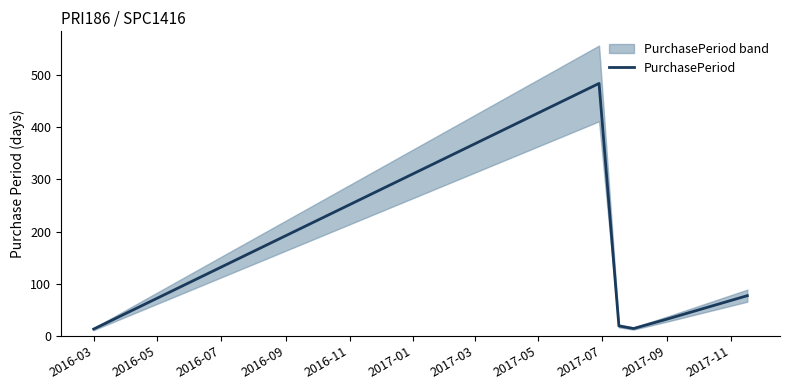

What is the highest value of the PurchasePeriod series?

484